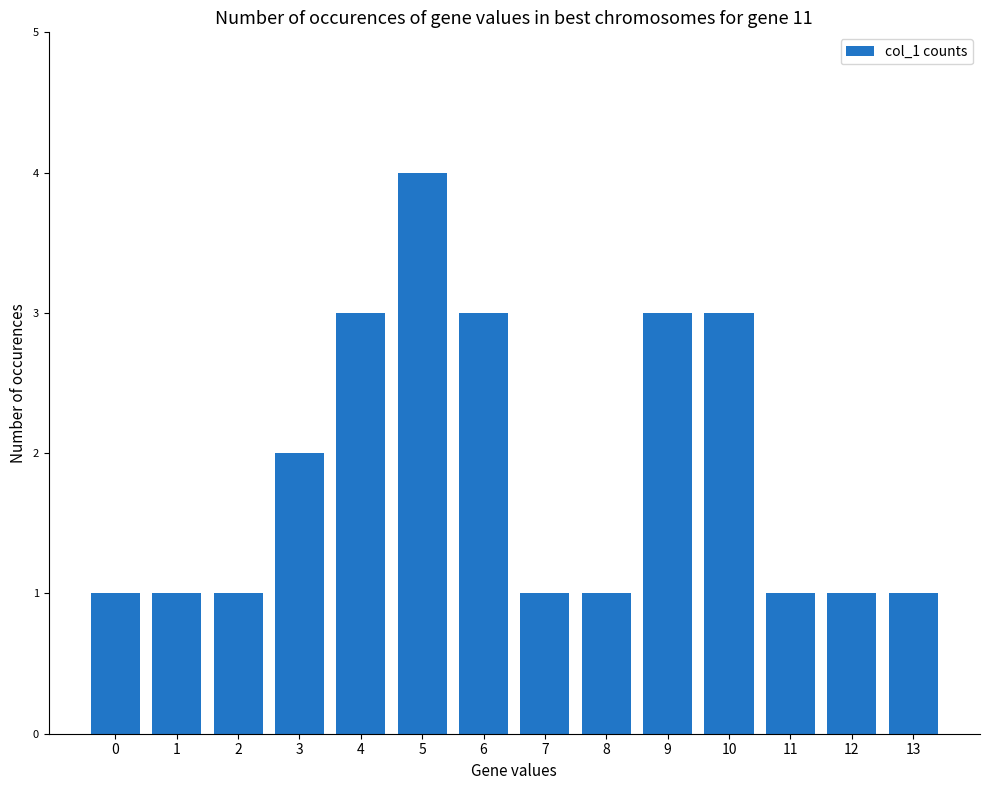

What is the ratio of the value at 6 to the value at 0?

3.0